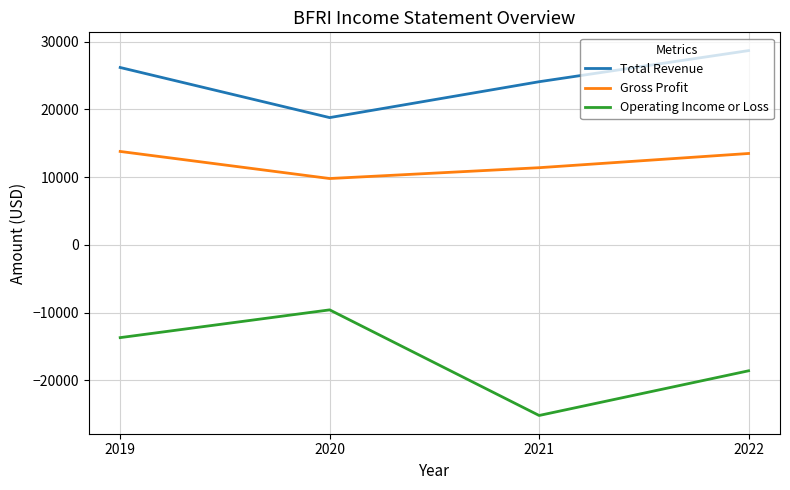

What is the sum of the Gross Profit values at 2022 and 2021?

24900